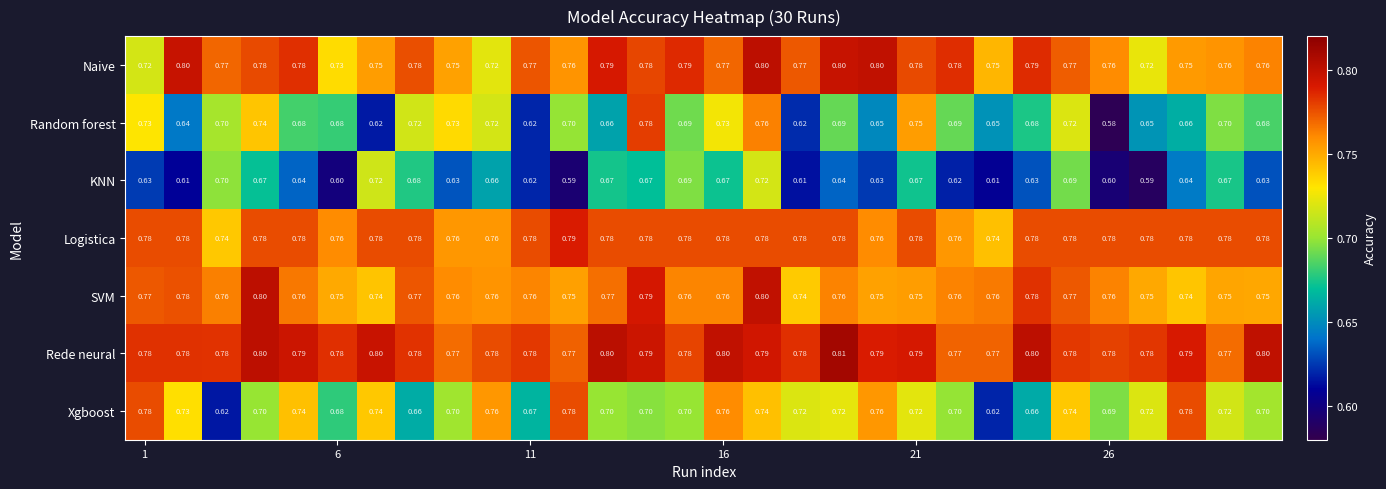

Which series has the widest spread of values?

Random forest